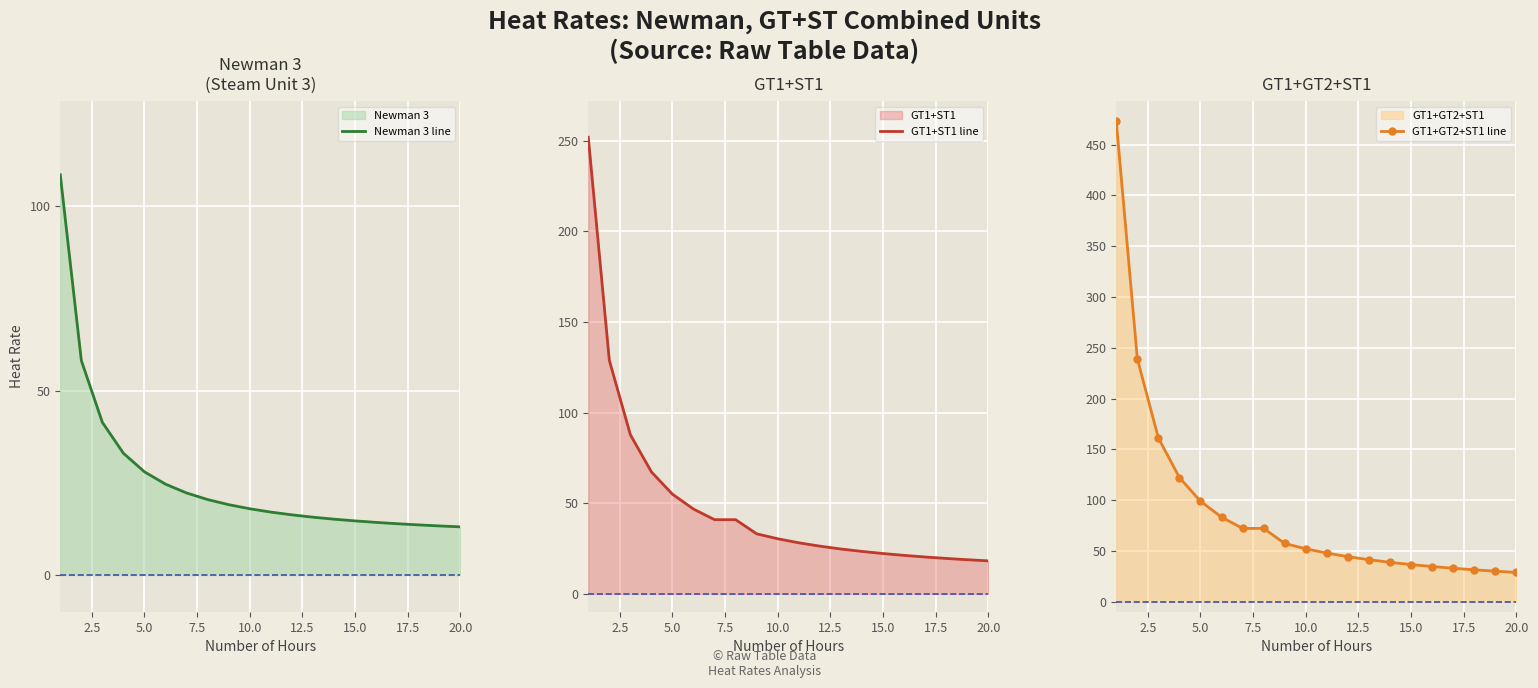

Is it true that Newman 3 line equals 3.3 at 15.0?

False